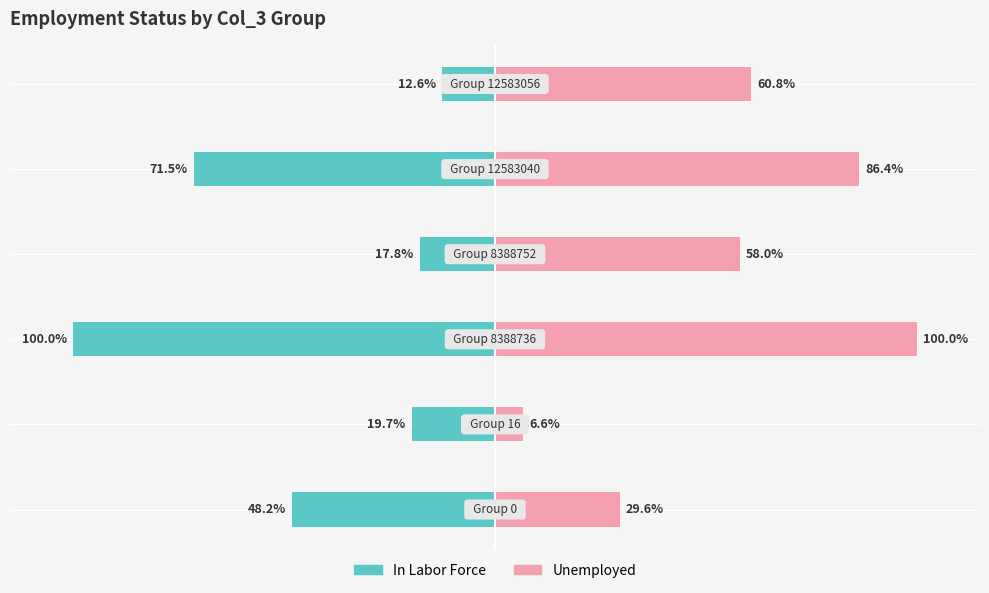

Rank the categories by Unemployed value from highest to lowest.

2, 4, 5, 3, 0, 1